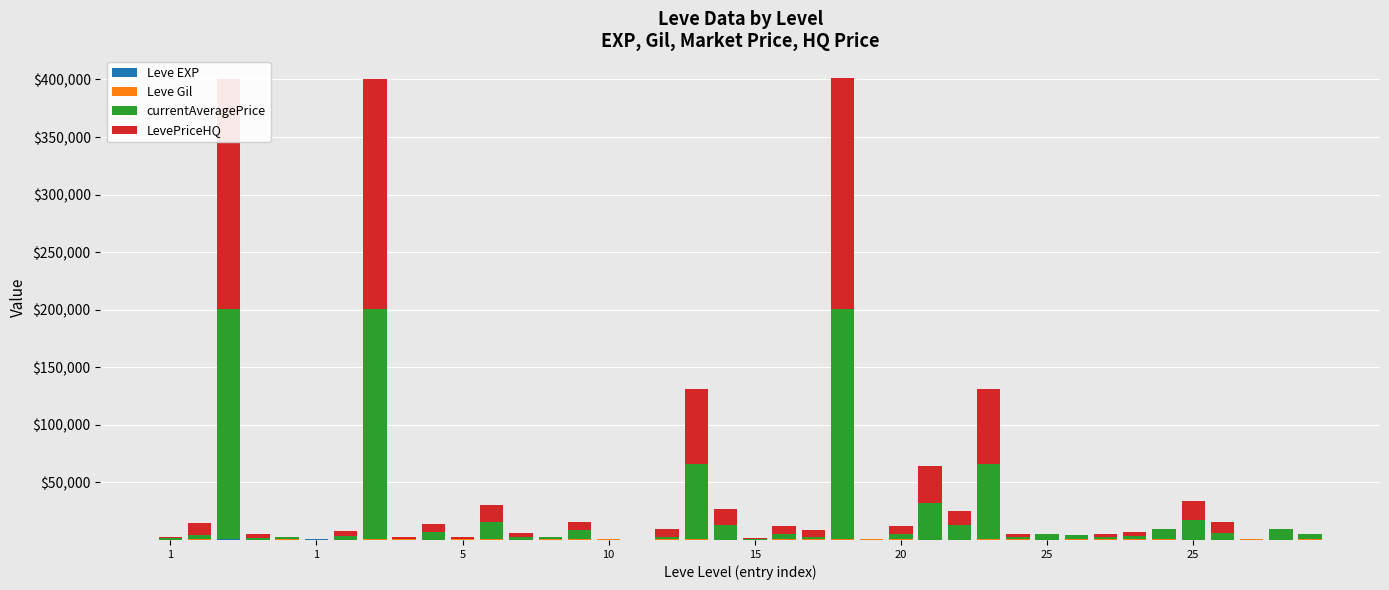

At 21, list the series in order from largest to smallest.

LevePriceHQ, currentAveragePrice, Leve Gil, Leve EXP